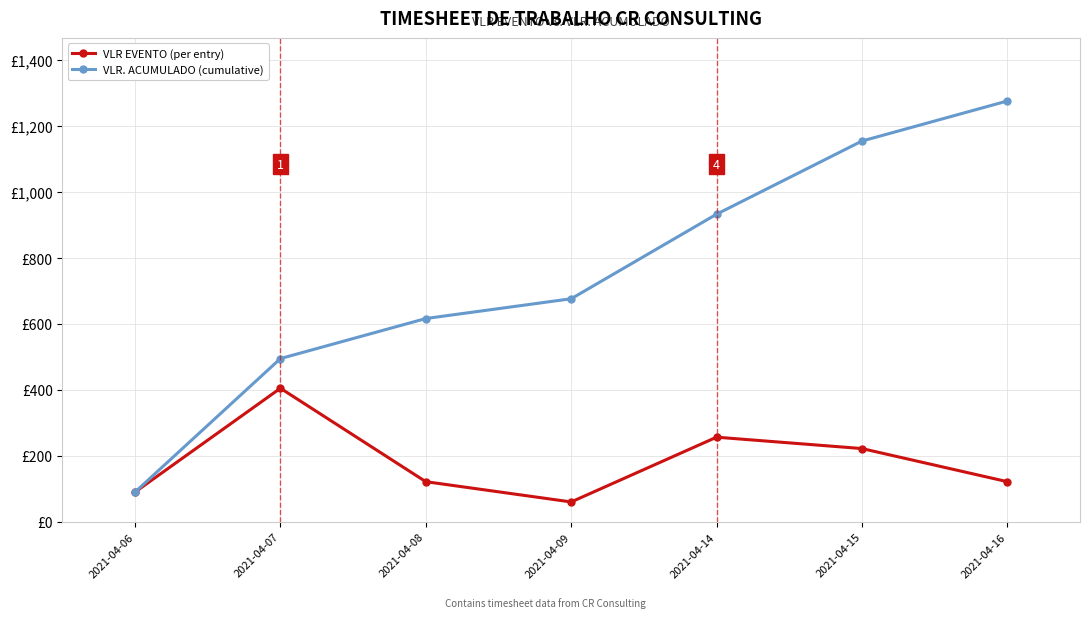

Rank the series by their maximum value, from highest to lowest.

VLR. ACUMULADO (cumulative), VLR EVENTO (per entry)